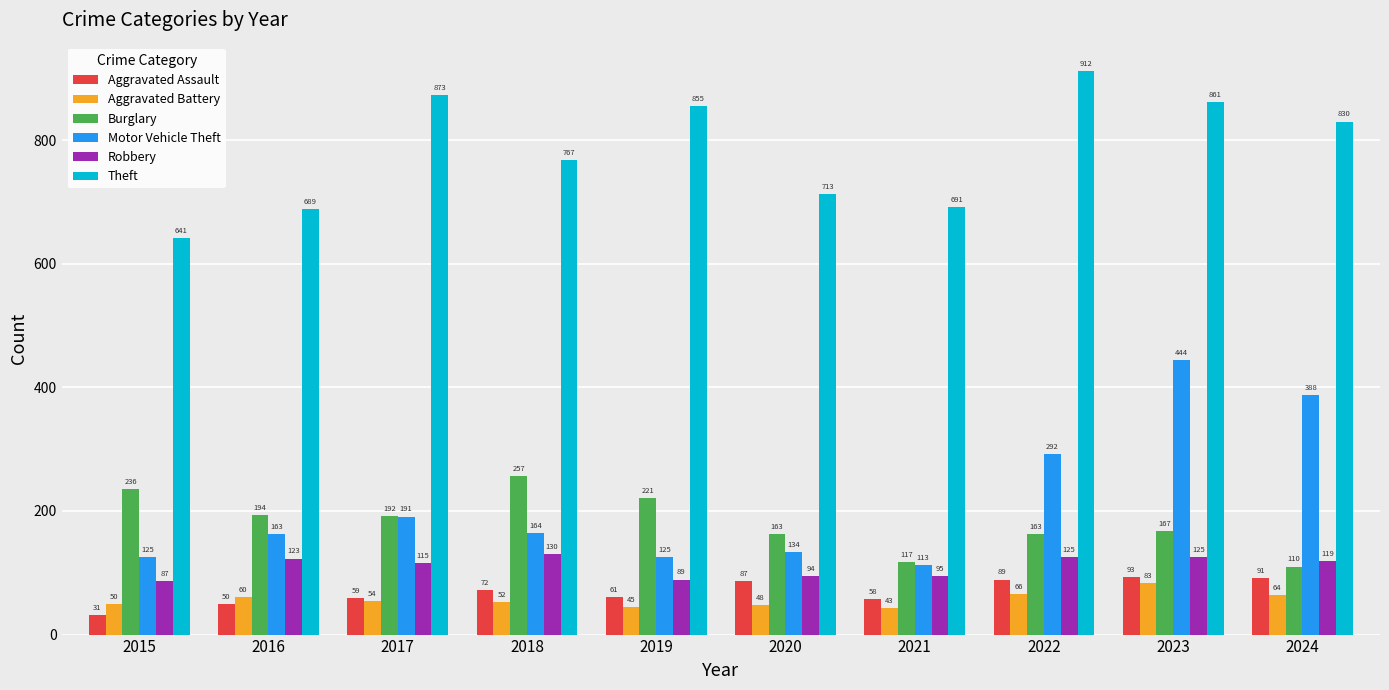

Reading right to left, list all the values displayed in this chart.

Aggravated Assault: 2024=91	2023=93	2022=89	2021=58	2020=87	2019=61	2018=72	2017=59	2016=50	2015=31
Aggravated Battery: 2024=64	2023=83	2022=66	2021=43	2020=48	2019=45	2018=52	2017=54	2016=60	2015=50
Burglary: 2024=110	2023=167	2022=163	2021=117	2020=163	2019=221	2018=257	2017=192	2016=194	2015=236
Motor Vehicle Theft: 2024=388	2023=444	2022=292	2021=113	2020=134	2019=125	2018=164	2017=191	2016=163	2015=125
Robbery: 2024=119	2023=125	2022=125	2021=95	2020=94	2019=89	2018=130	2017=115	2016=123	2015=87
Theft: 2024=830	2023=861	2022=912	2021=691	2020=713	2019=855	2018=767	2017=873	2016=689	2015=641